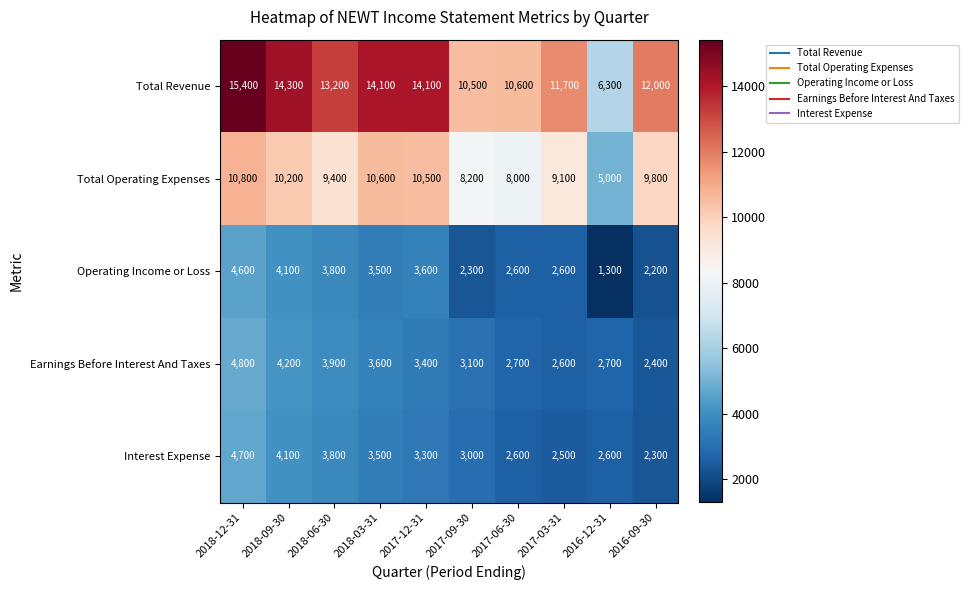

Which category has the lowest value across all series?

2016-12-31